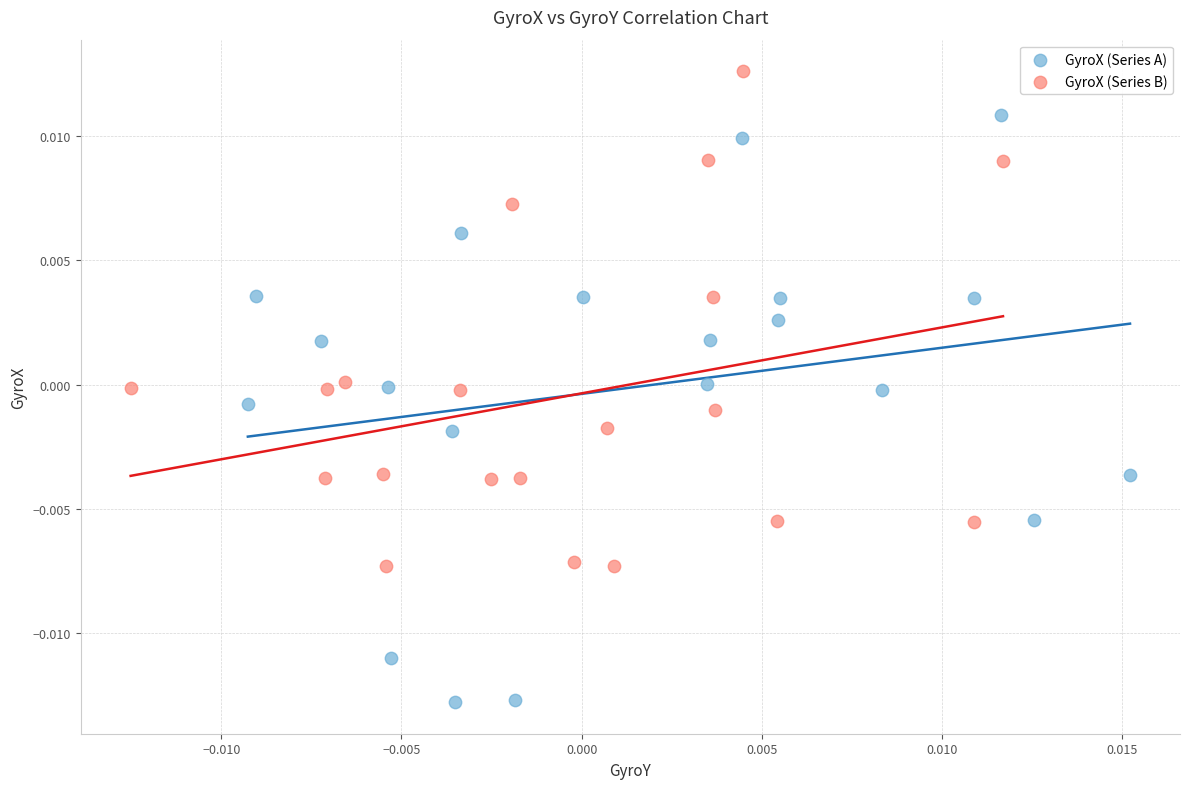

What are all the series names shown in the legend?

GyroX (Series A), GyroX (Series B)